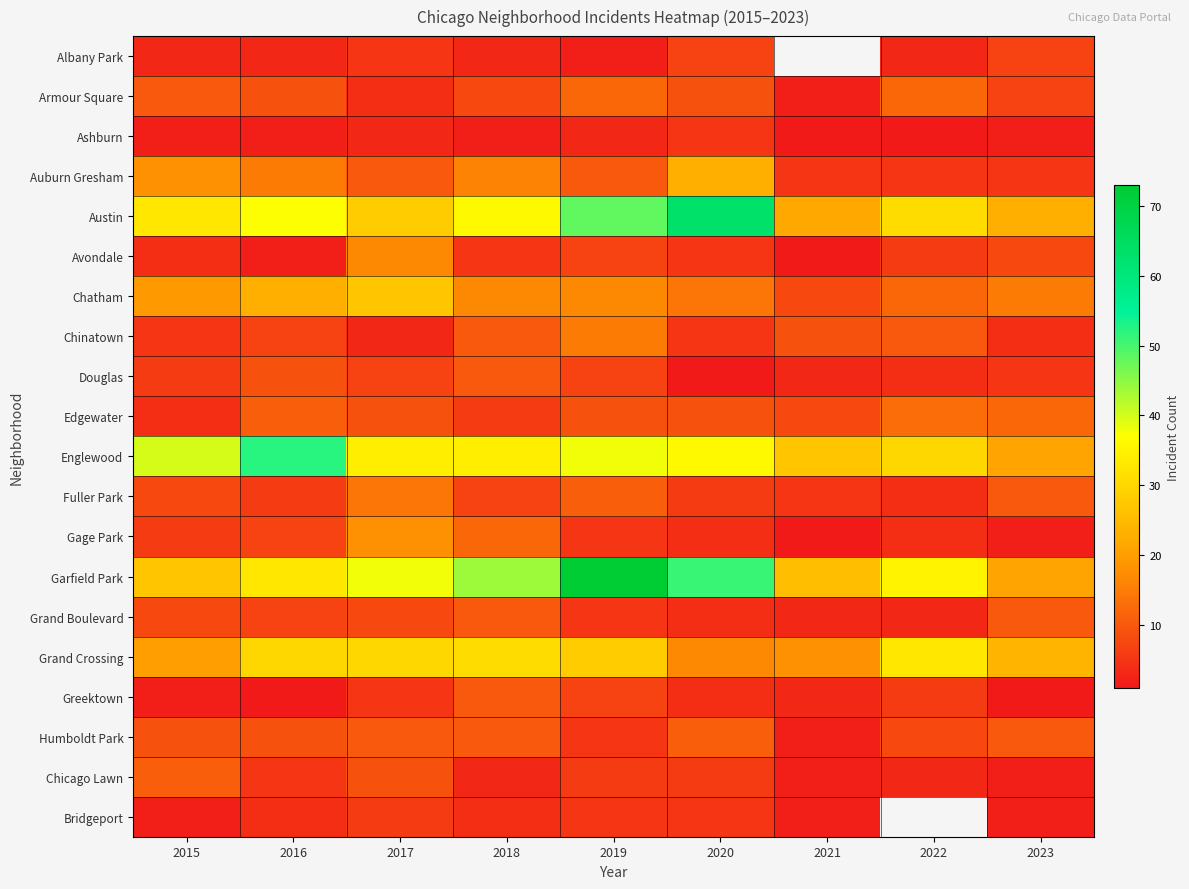

What is the difference between the second highest and second lowest values in the Humboldt Park series?

5.0